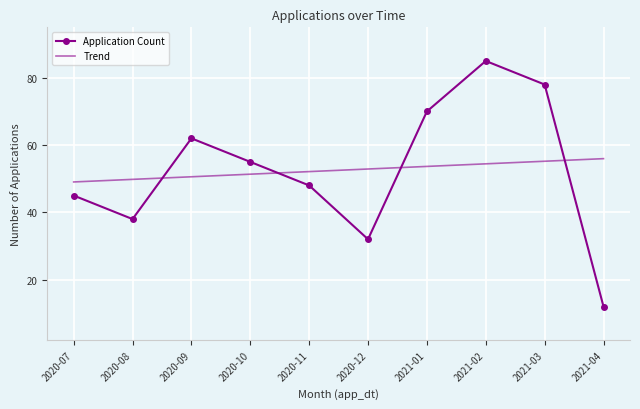

What is the difference between the maximum and minimum values in the Trend series?

6.9